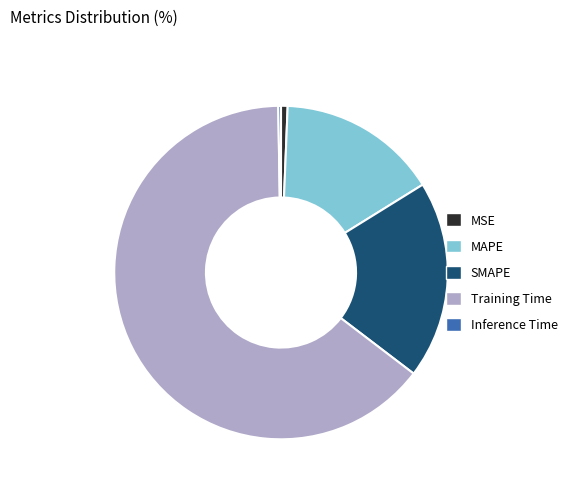

Which slice is the largest?

Training Time